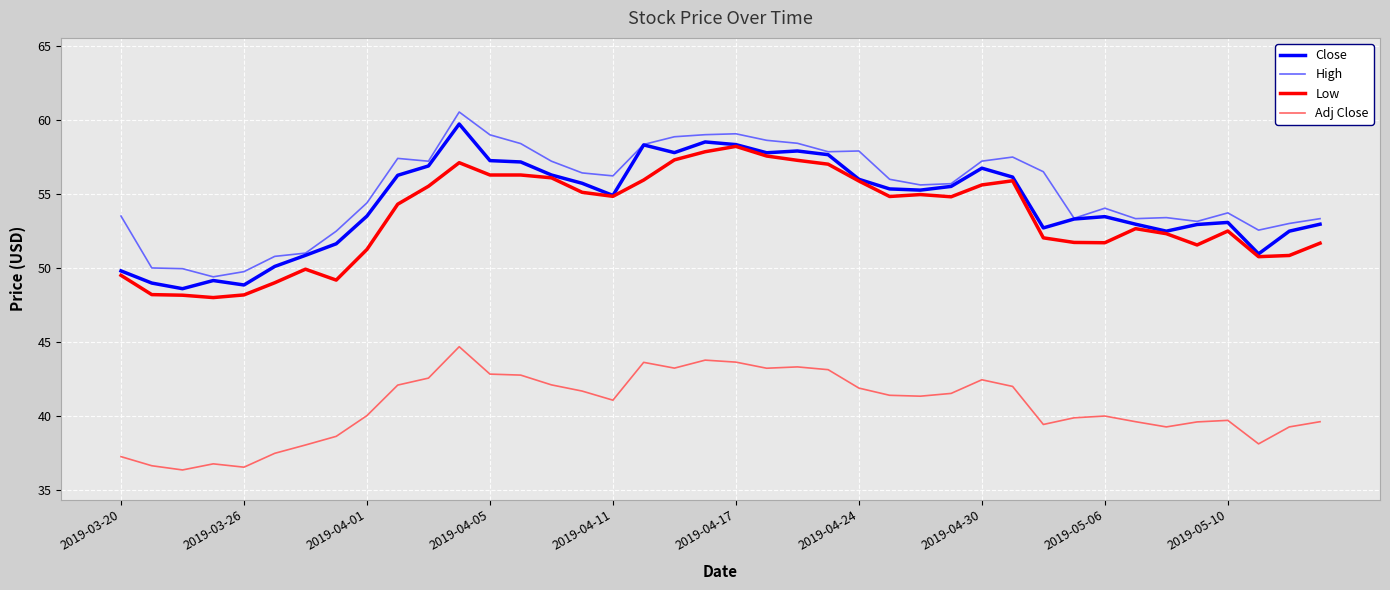

What is the minimum value shown in the chart?

36.4